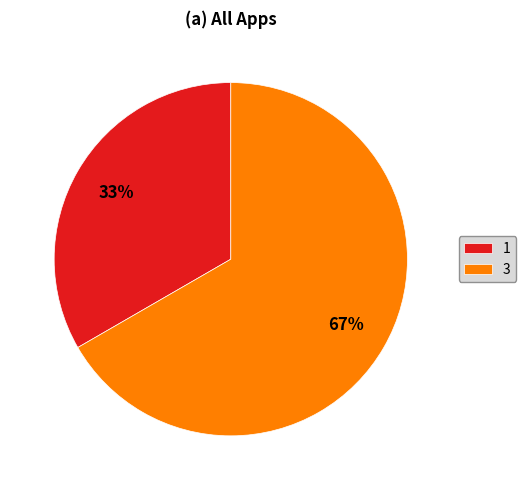

To the nearest percent, what is the combined percentage of 1 and 3?

100%